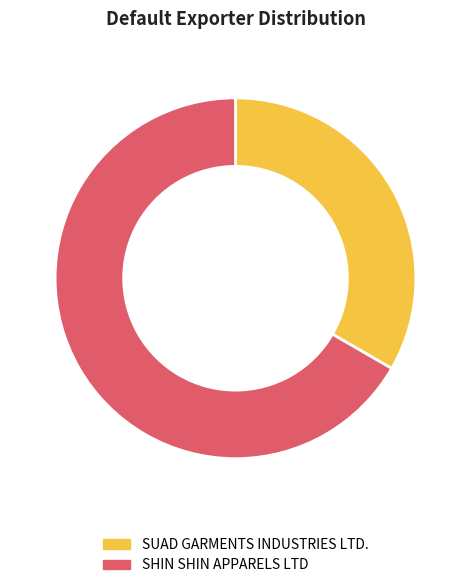

What is the majority slice?

SHIN SHIN APPARELS LTD